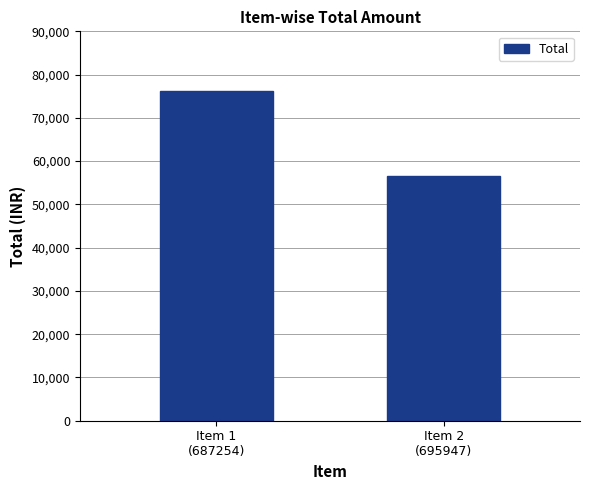

Which label corresponds to the smallest value in the chart?

Item 2
(695947)